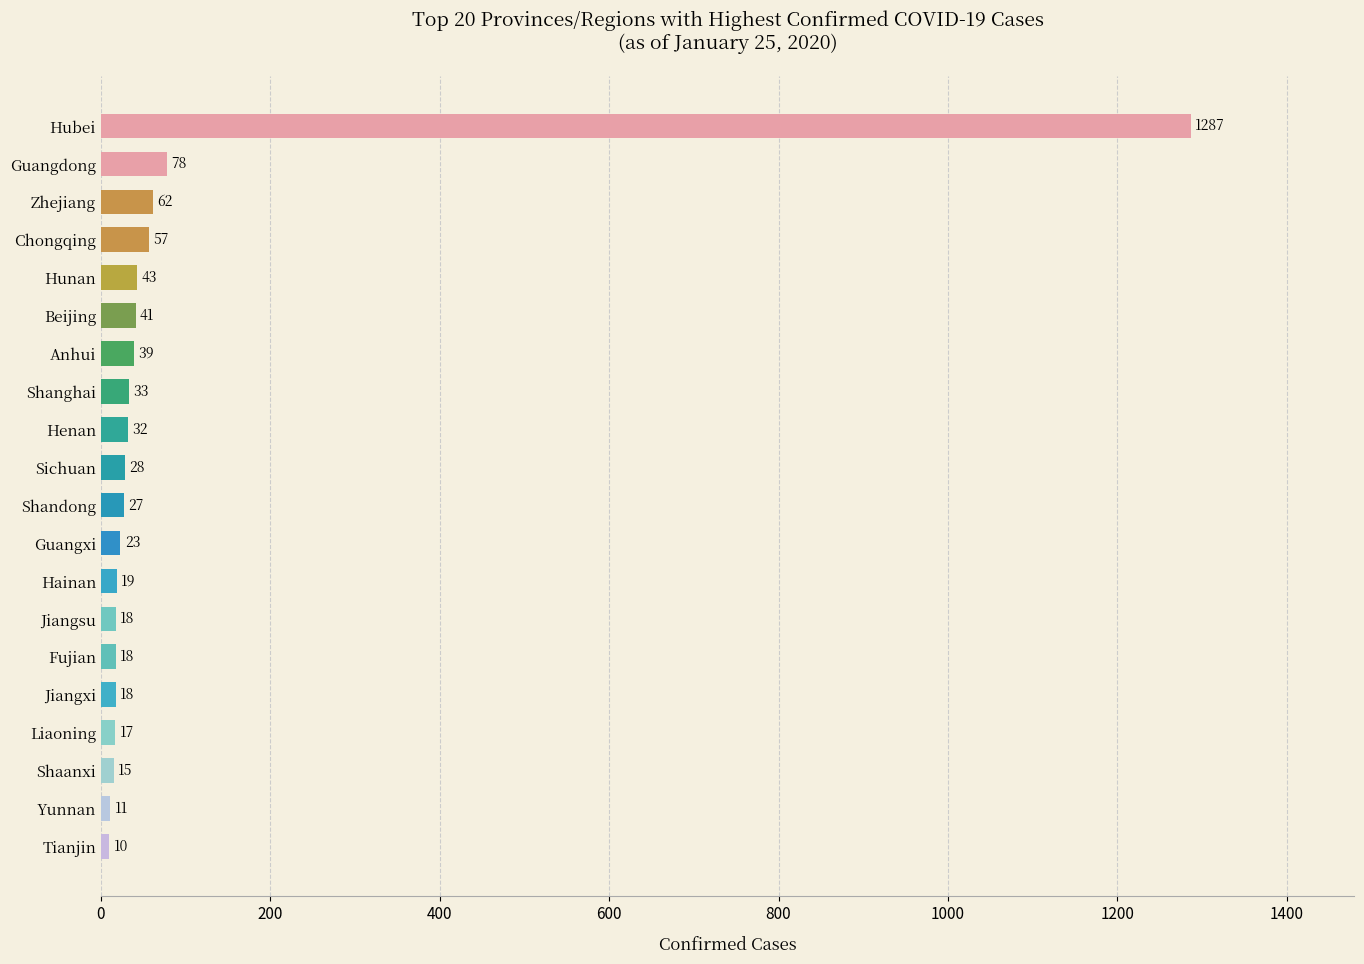

The chart shows a value of 32 at Henan. True or false?

True